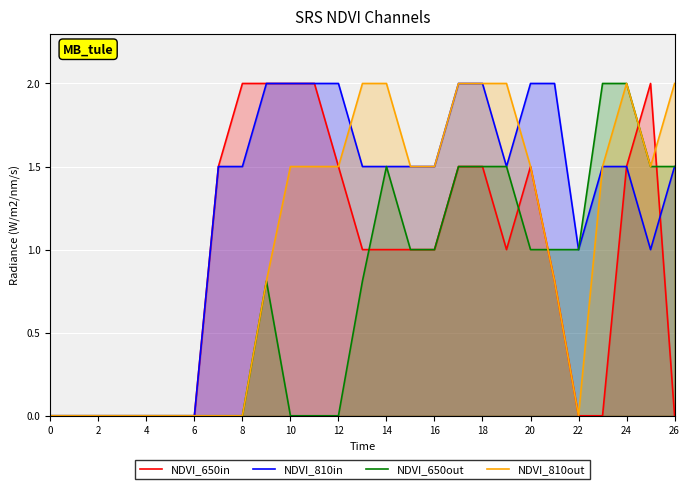

How many times do NDVI_650out and NDVI_810out cross each other?

1